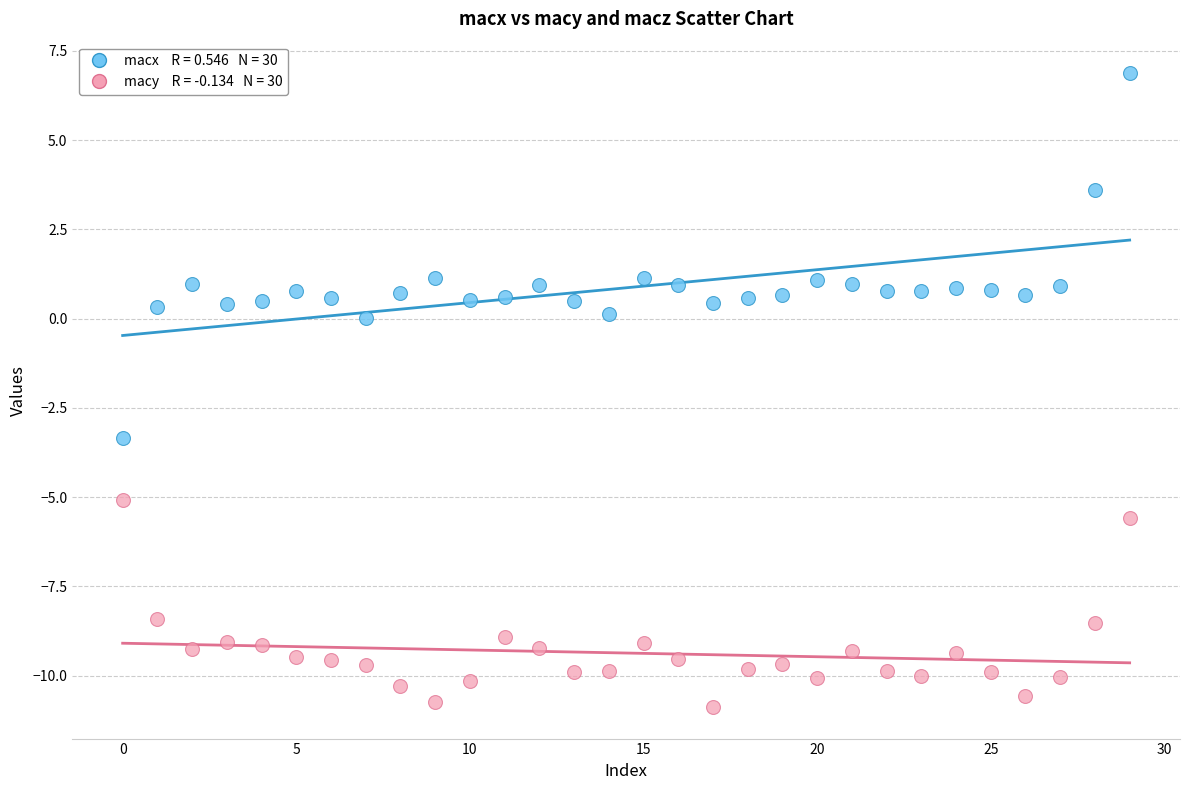

Across all series, what Y value is closest to -2?

-3.3